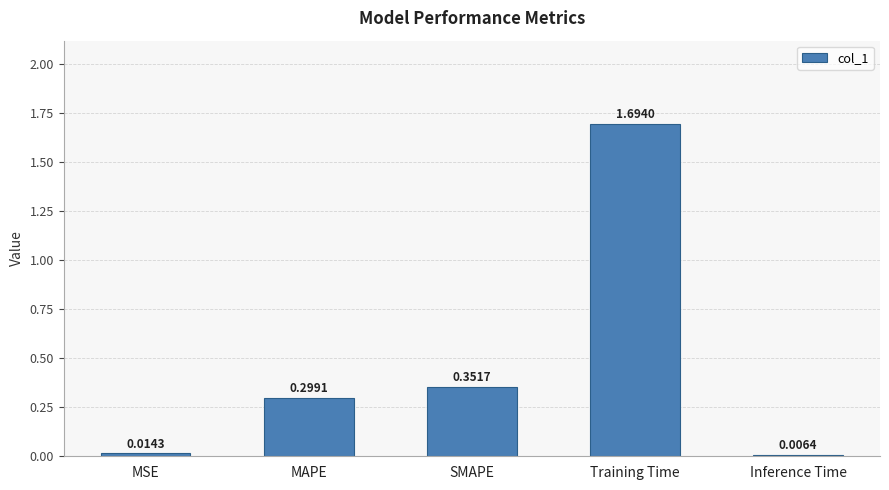

What is the label of the 4th bar from the right?

MAPE